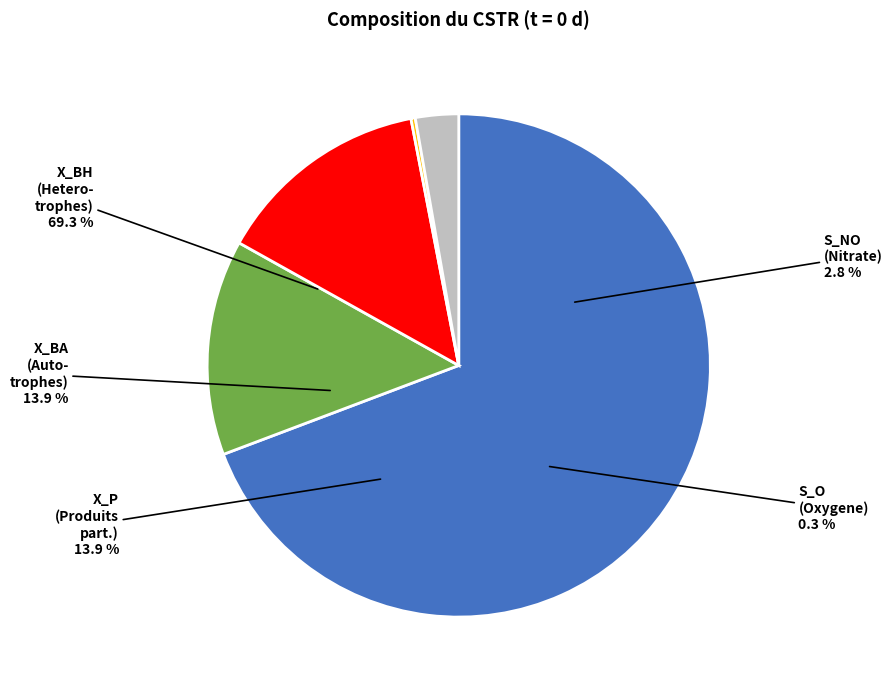

Approximately how many times larger is the value at 6 compared to 8?

1.0